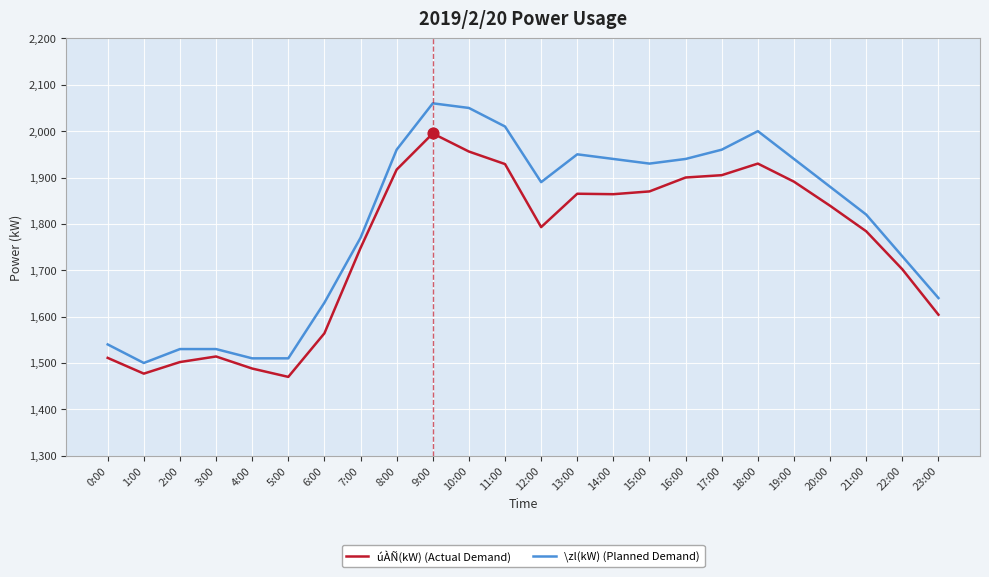

Between 4:00 and 20:00, which series saw the biggest shift?

\zl(kW) (Planned Demand)